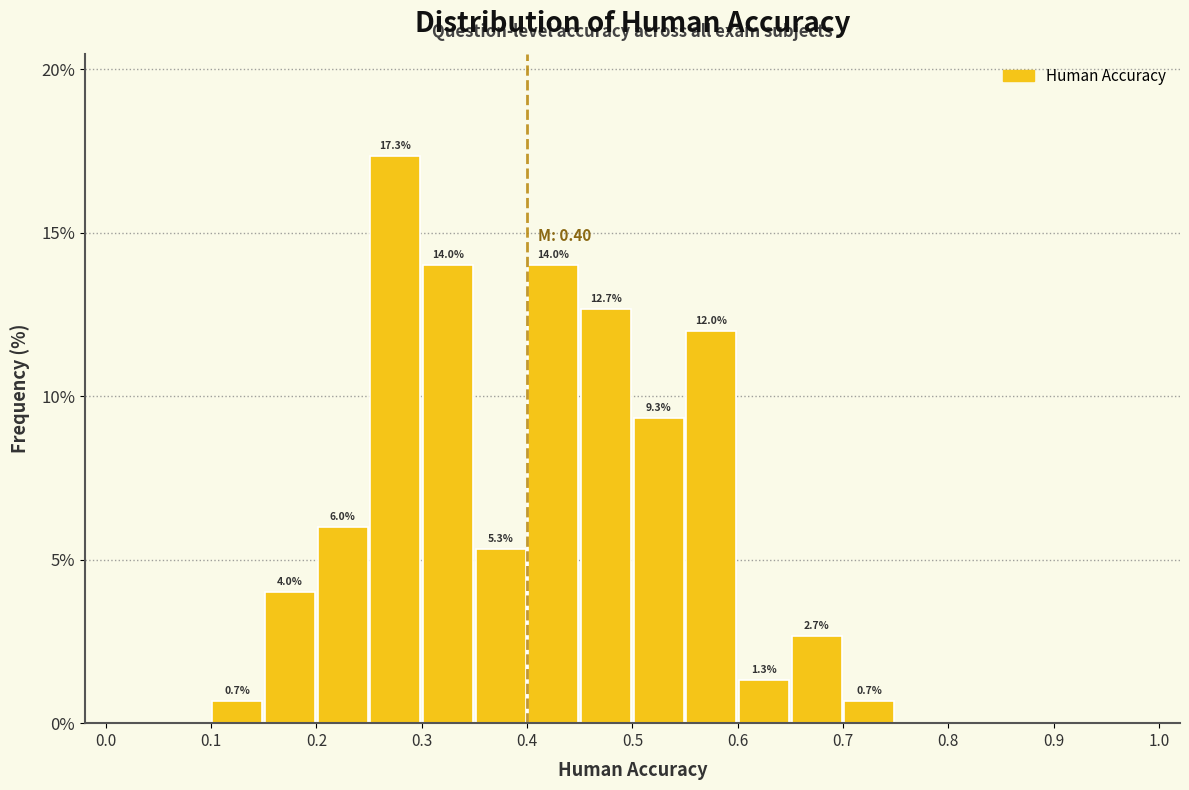

Over which range of the x-axis is the bar tallest?

0.25 to 0.30